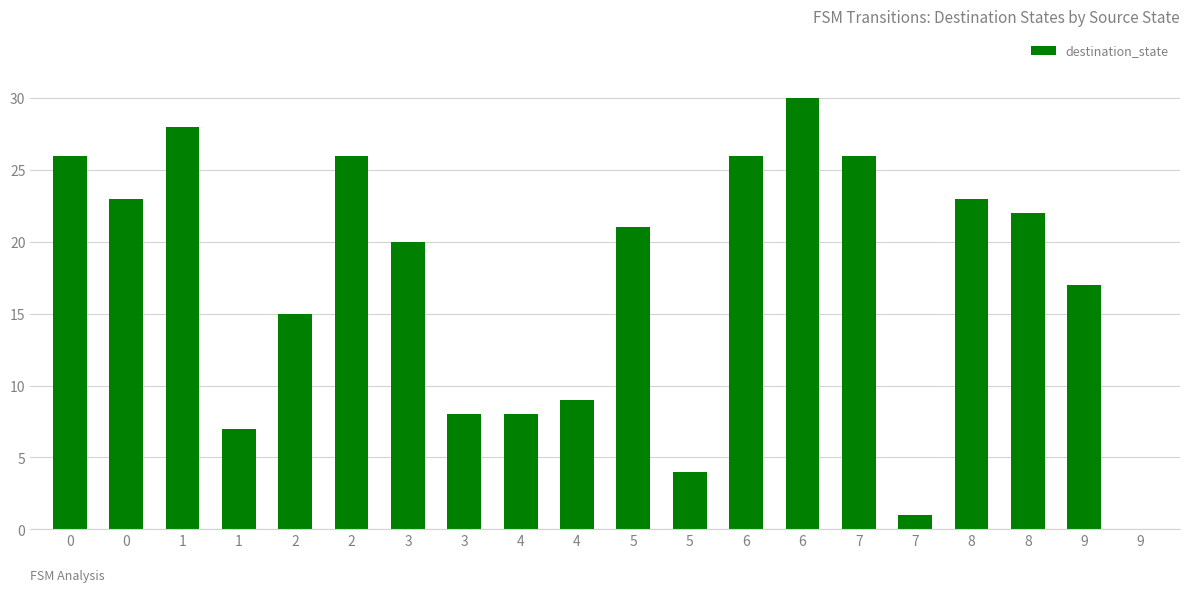

Reading right to left, transcribe all the data shown in this chart.

9=0	9=17	8=22	8=23	7=1	7=26	6=30	6=26	5=4	5=21	4=9	4=8	3=8	3=20	2=26	2=15	1=7	1=28	0=23	0=26